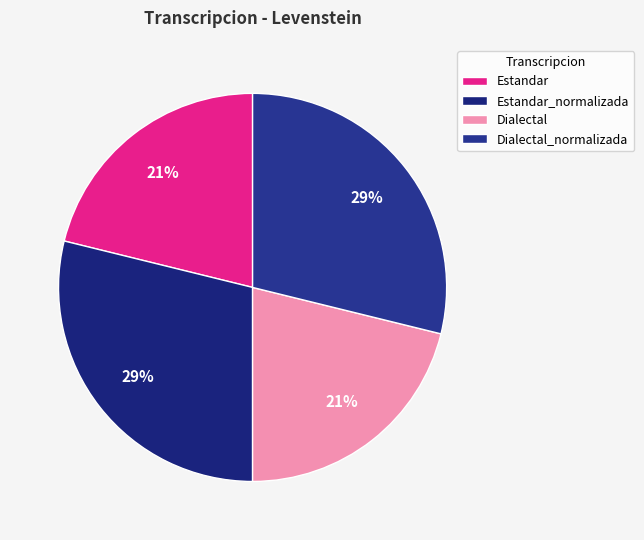

Rank the categories by value from lowest to highest.

Estandar, Dialectal, Estandar_normalizada, Dialectal_normalizada